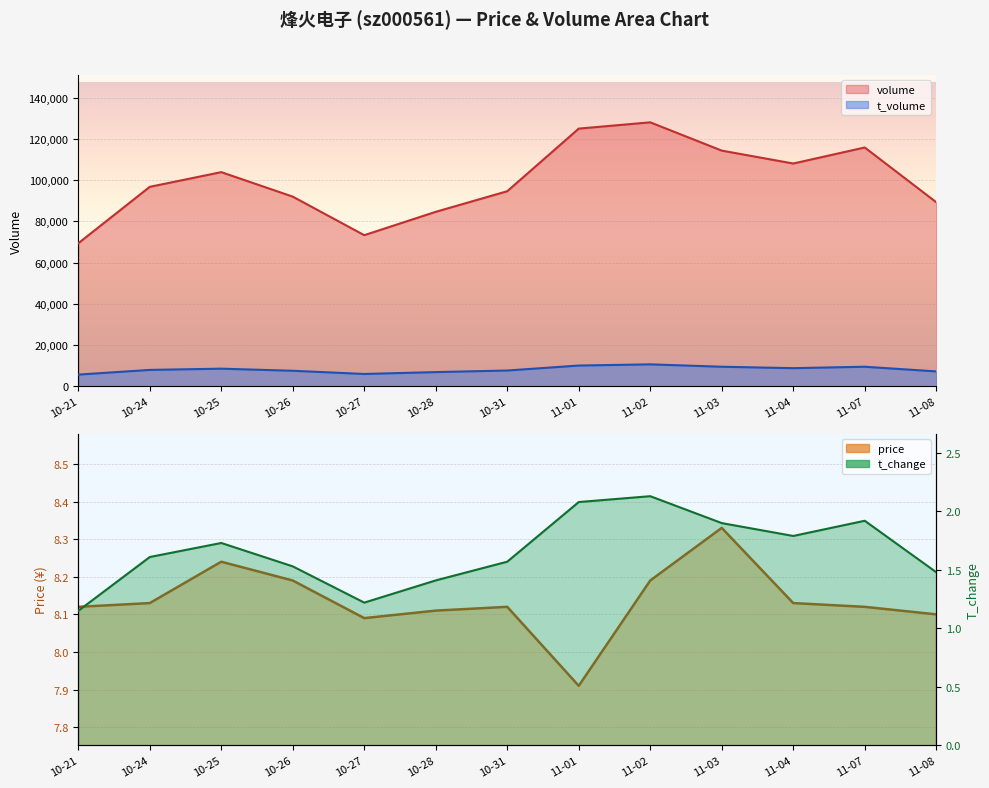

True or false: price has a value of 8.1 at 10-31.

True